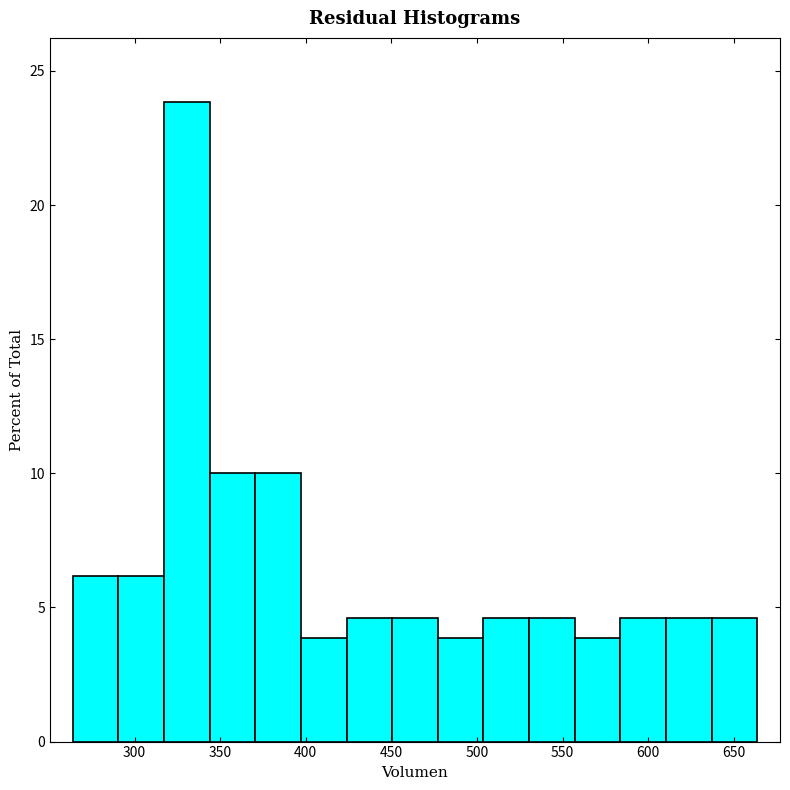

Reading left to right, list every bar in this chart as the range it spans on the x-axis followed by its height. Neither the bar edges nor the heights are printed on the chart, so give them approximately, as read against the axes.

265 to 290: 6.0
290 to 315: 6.0
315 to 345: 24.0
345 to 370: 10.0
370 to 395: 10.0
395 to 425: 4.0
425 to 450: 4.5
450 to 475: 4.5
475 to 505: 4.0
505 to 530: 4.5
530 to 555: 4.5
555 to 585: 4.0
585 to 610: 4.5
610 to 635: 4.5
635 to 665: 4.5